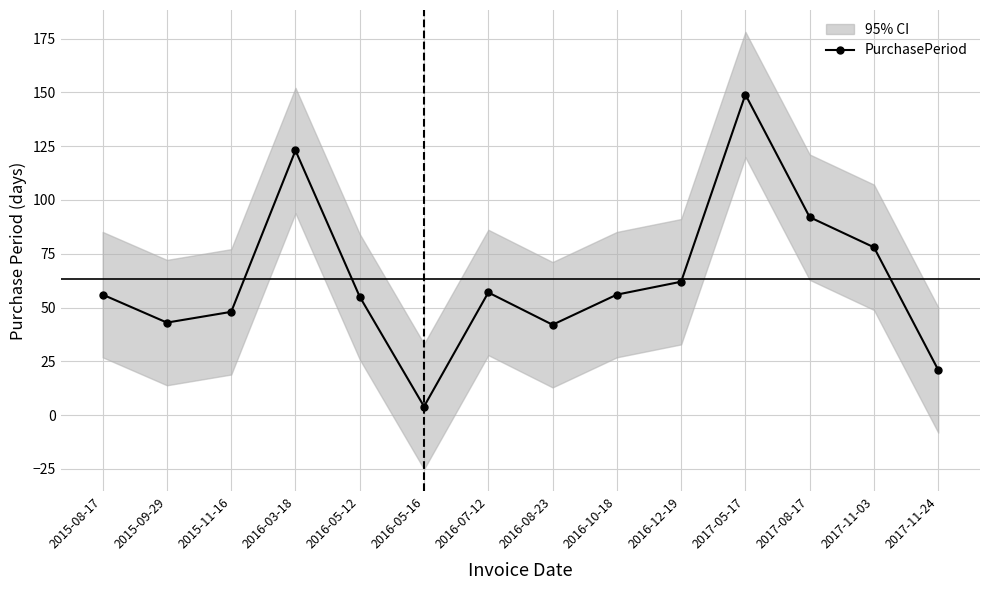

List the labels in order of value, smallest first.

2016-05-16, 2017-11-24, 2016-08-23, 2015-09-29, 2015-11-16, 2016-05-12, 2015-08-17, 2016-10-18, 2016-07-12, 2016-12-19, 2017-11-03, 2017-08-17, 2016-03-18, 2017-05-17